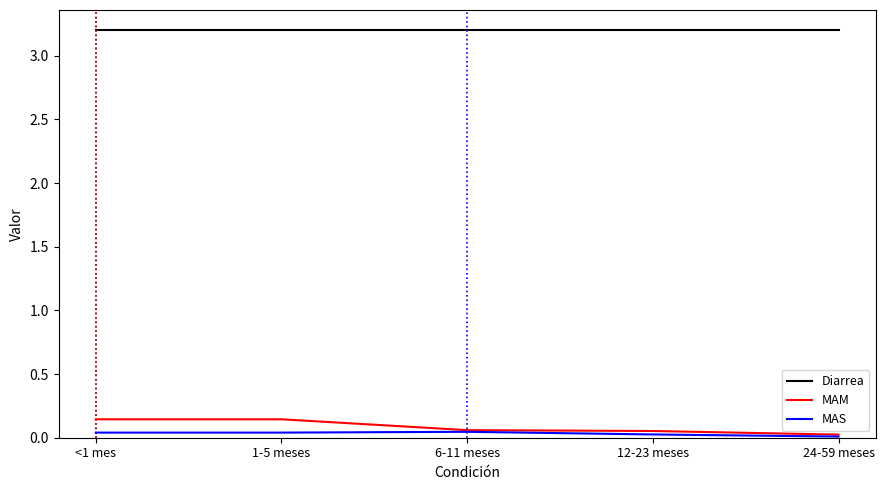

Which series has the widest spread of values?

MAM